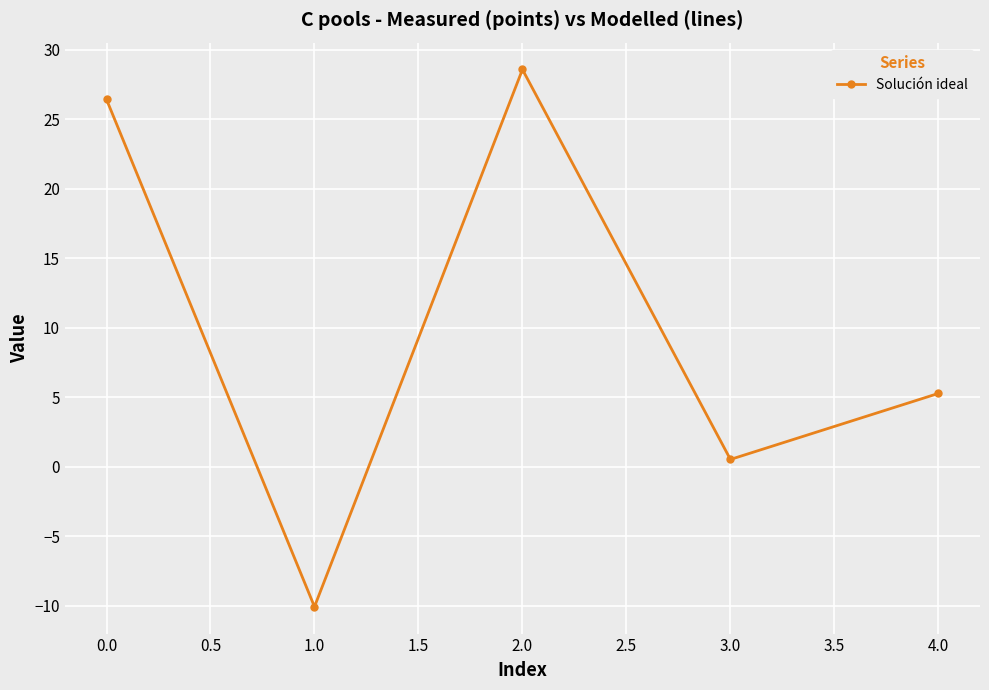

At which label is the value closest to 9?

4.0